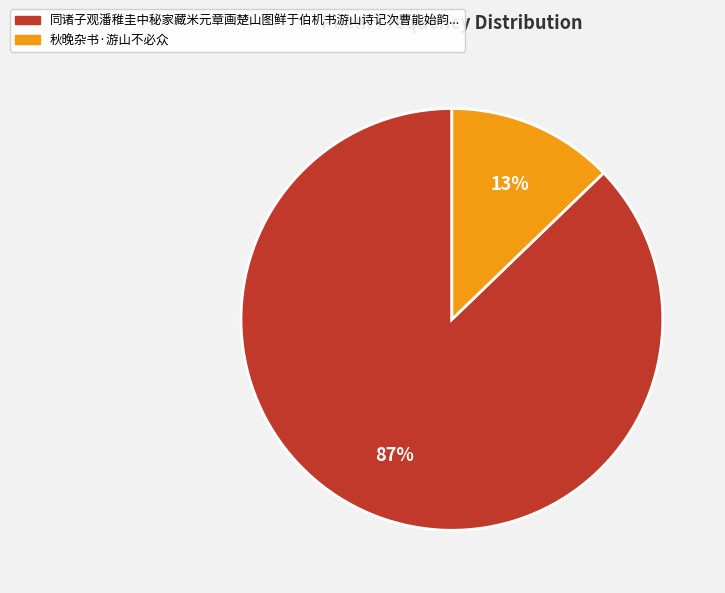

Is there any slice that represents more than half of the pie?

Yes